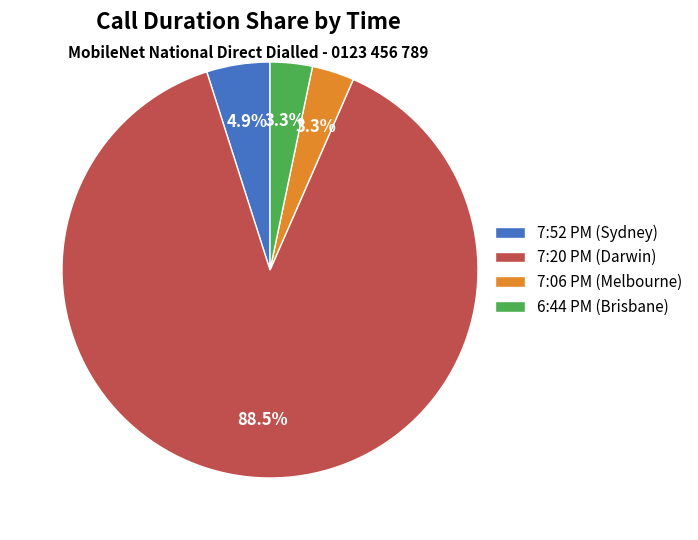

To the nearest percent, what percentage of the pie is 6:44 PM (Brisbane)?

3%